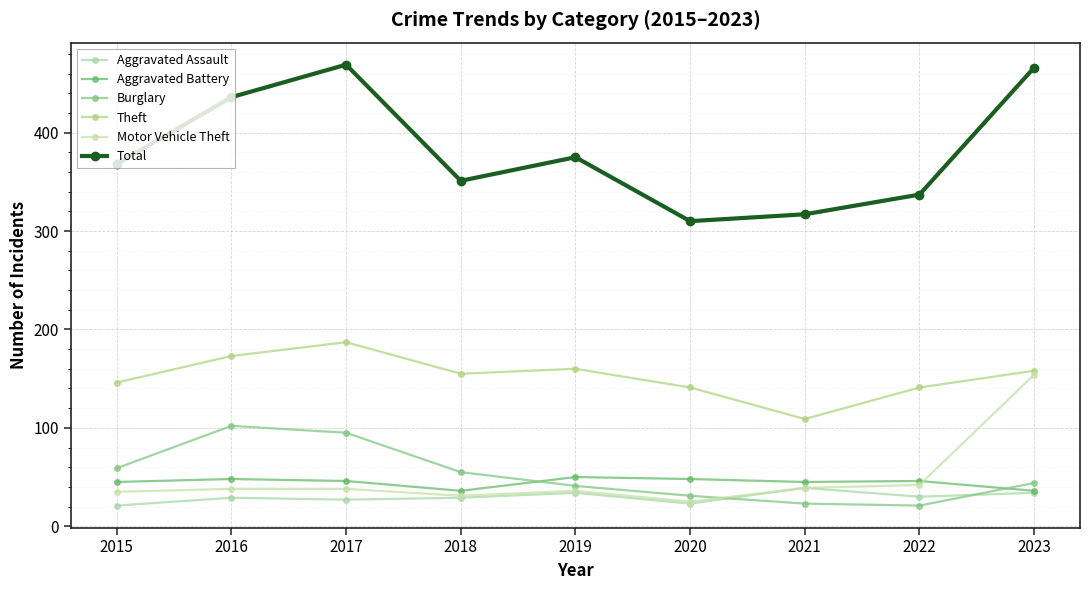

At which category is the sum across all series the highest?

2023